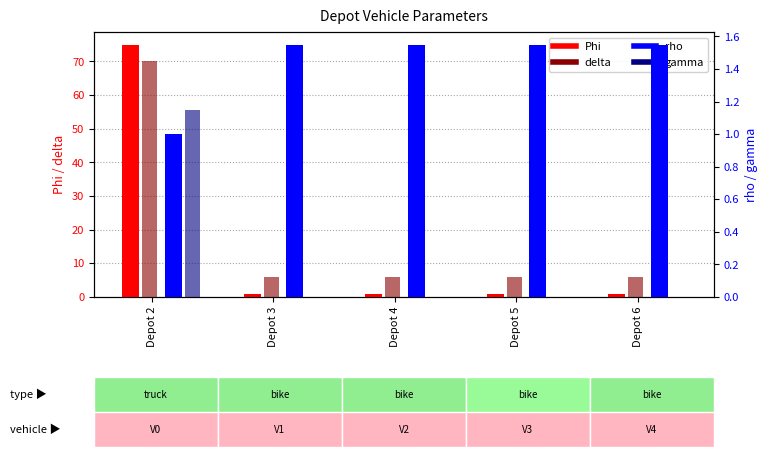

What is the difference between the gamma values at Depot 4 and Depot 2?

1.1